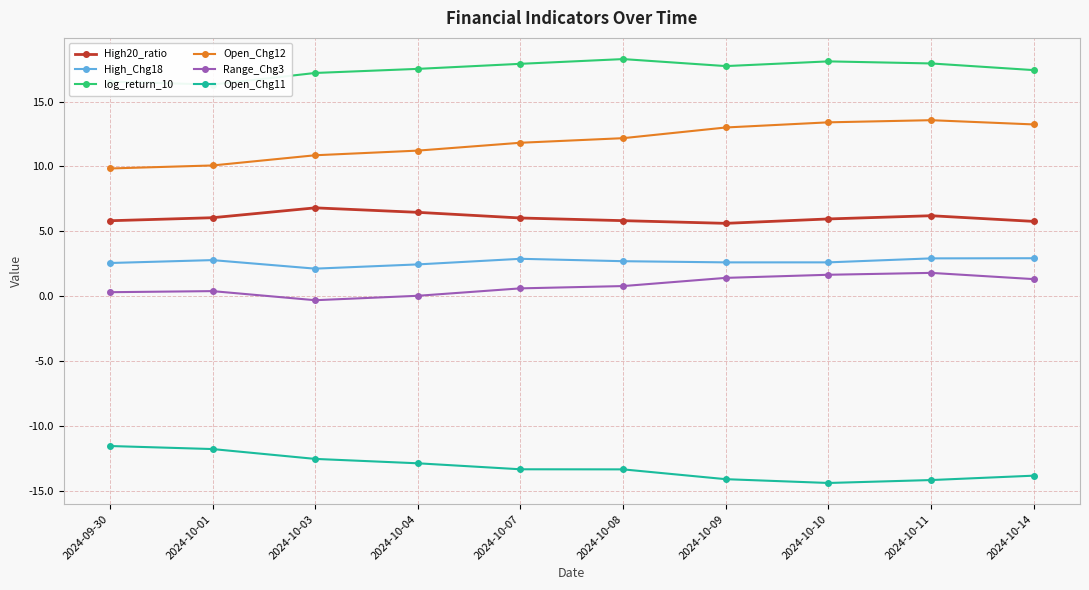

Which has a higher value, 2024-10-10 or 2024-10-14?

2024-10-10